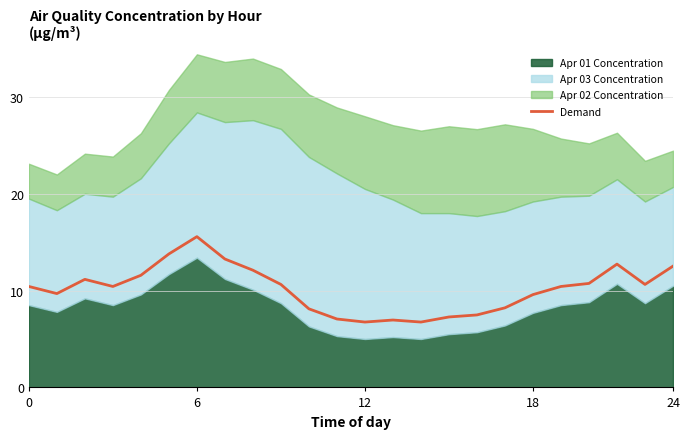

Is it true that the value at 18 is 9.6?

True